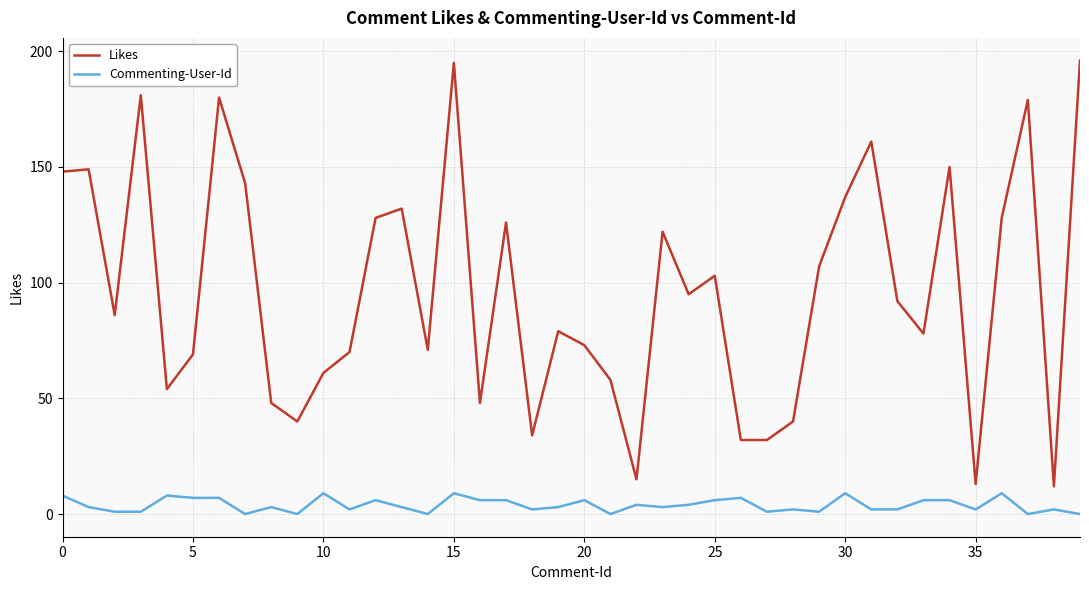

Which series has the largest range (max minus min)?

Likes